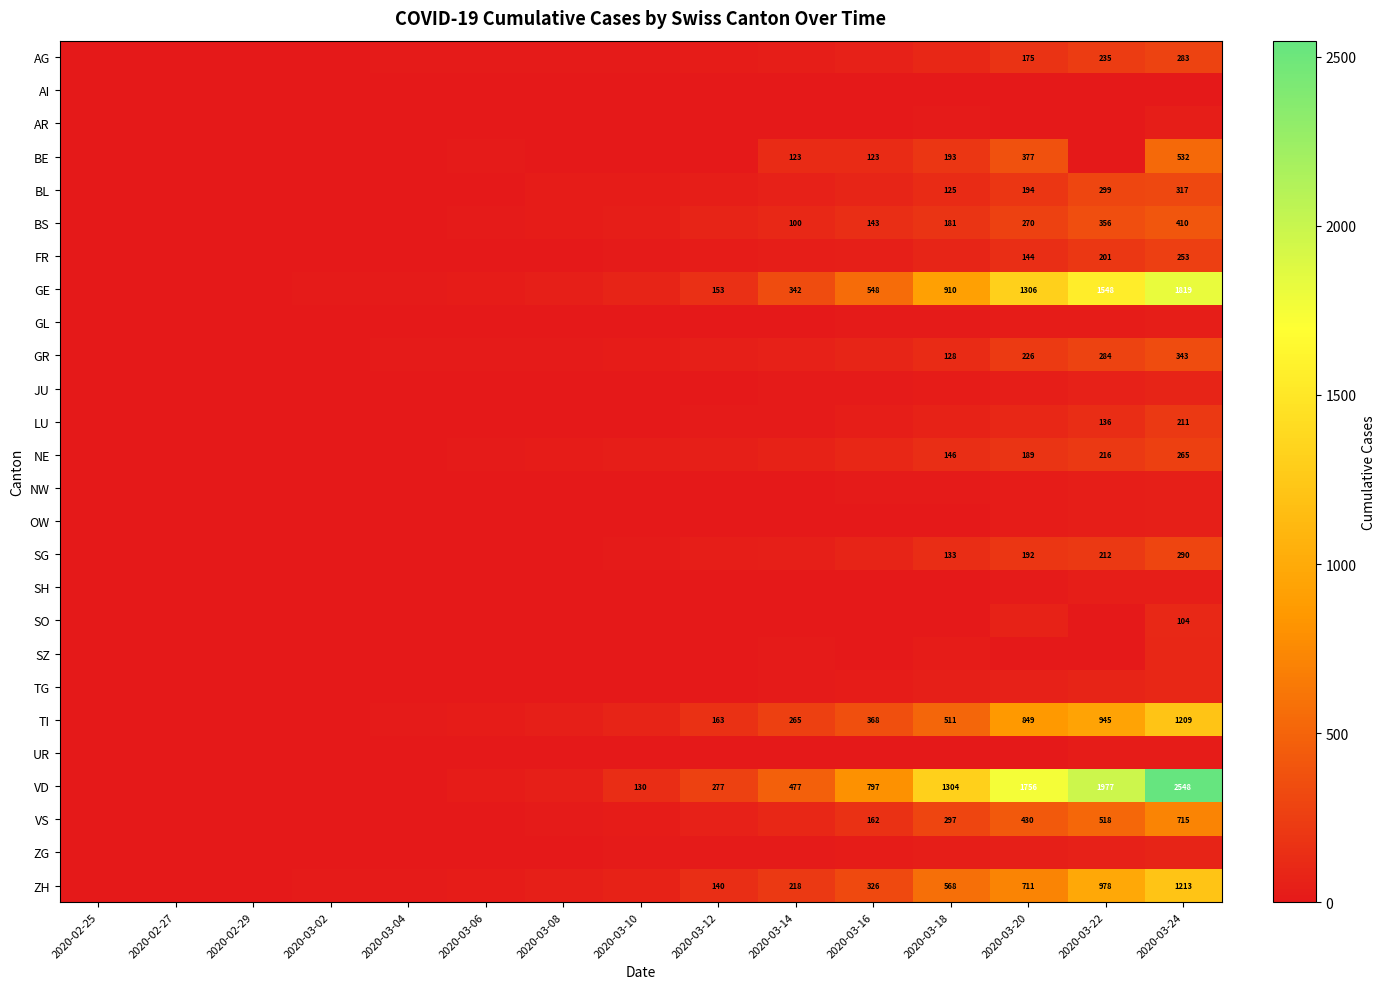

The FR series shows 144 at 2020-03-20. True or false?

True